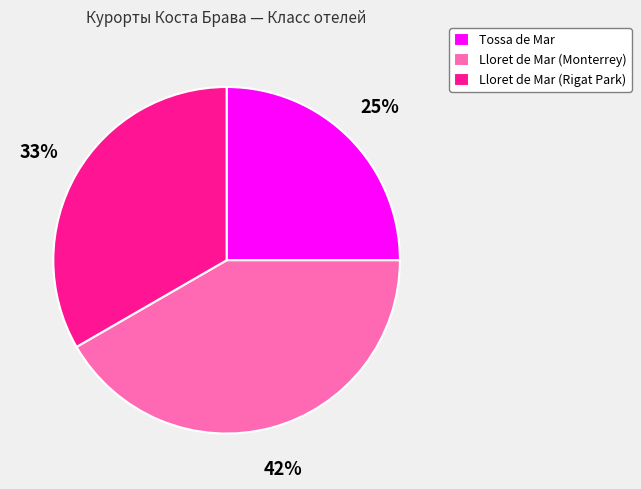

To the nearest percent, what is the difference between the Tossa de Mar and Lloret de Mar (Monterrey) slice percentages?

17%